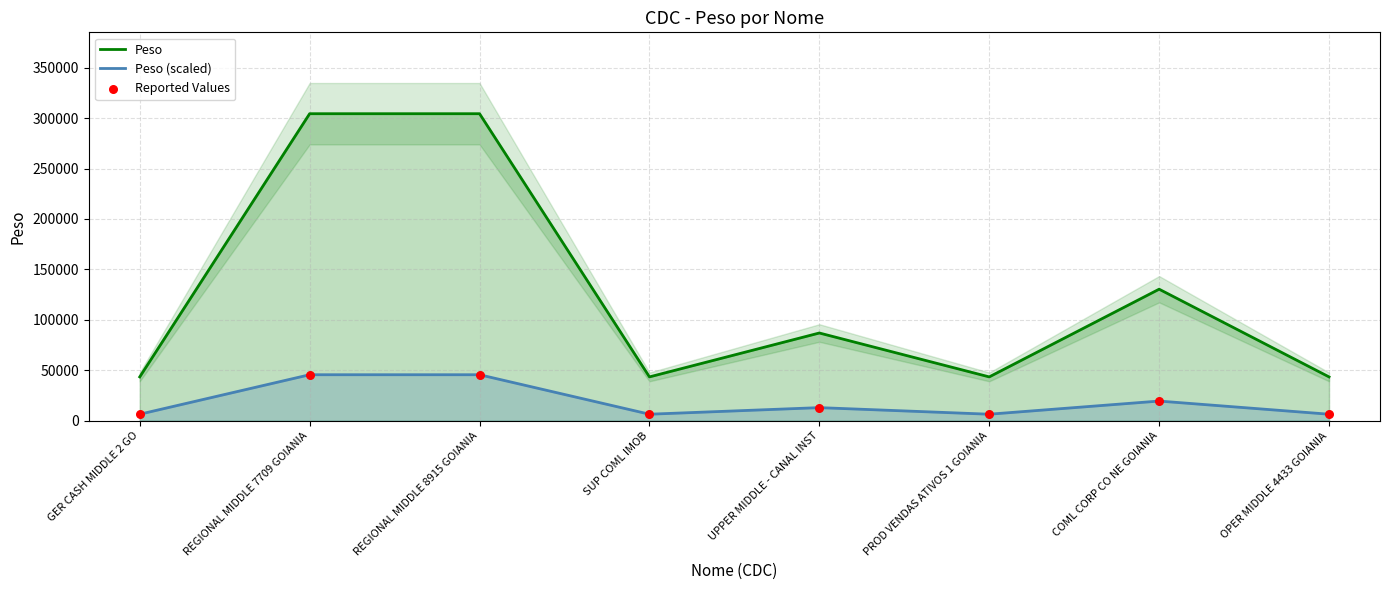

Is the value of Peso (scaled) at UPPER MIDDLE - CANAL INST greater than the value of Peso at REGIONAL MIDDLE 7709 GOIANIA?

No